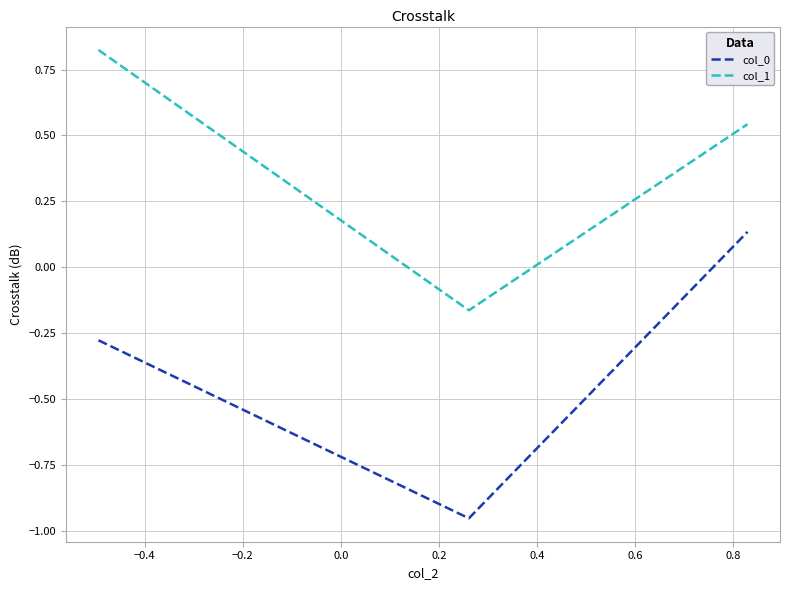

Which series has the largest range (max minus min)?

col_0